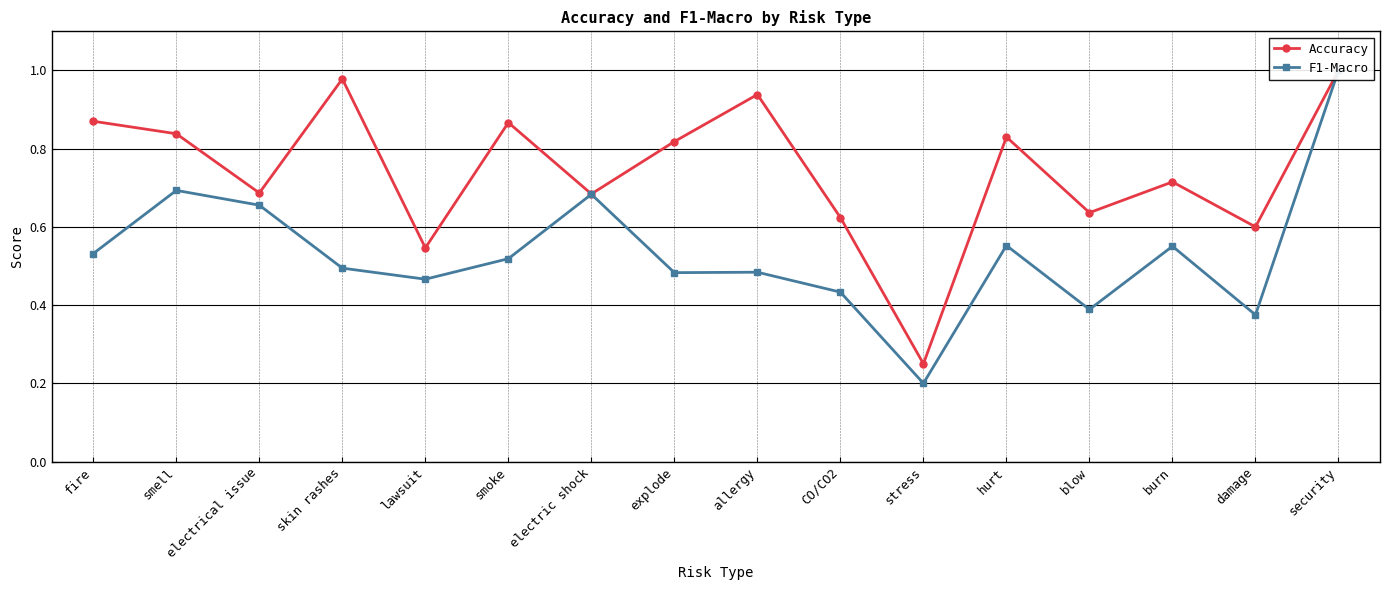

At which category does the chart reach its minimum across all series?

stress